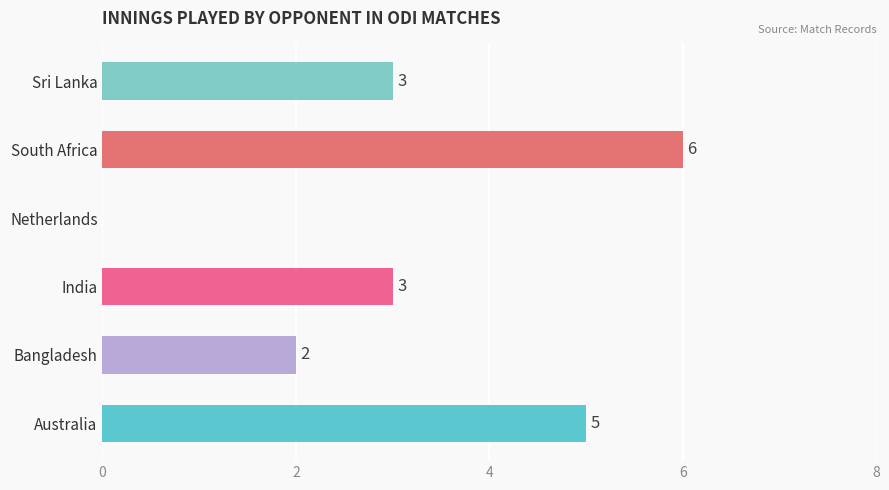

What is the maximum value shown in the chart?

6